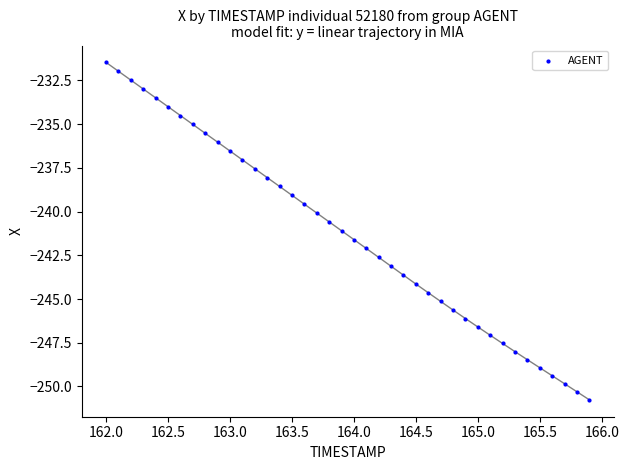

What is the range of X values (max minus min)?

3.9